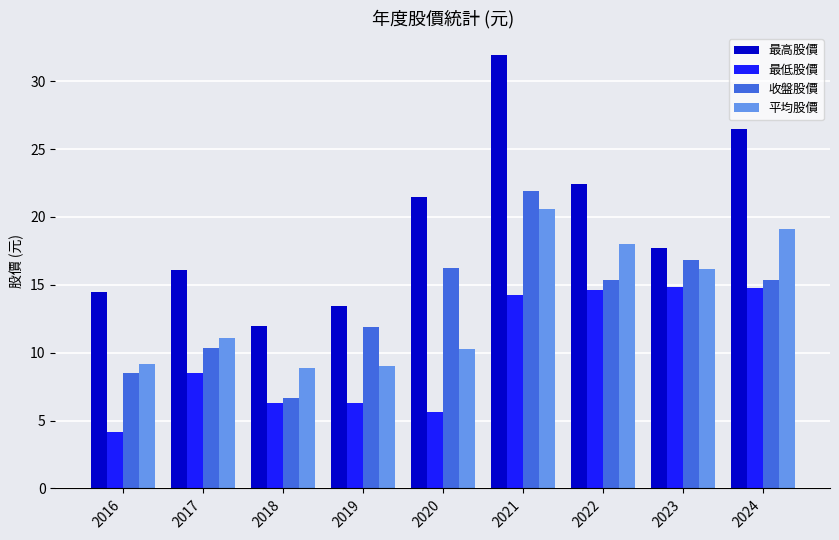

What is the highest value of the 收盤股價 series?

21.9